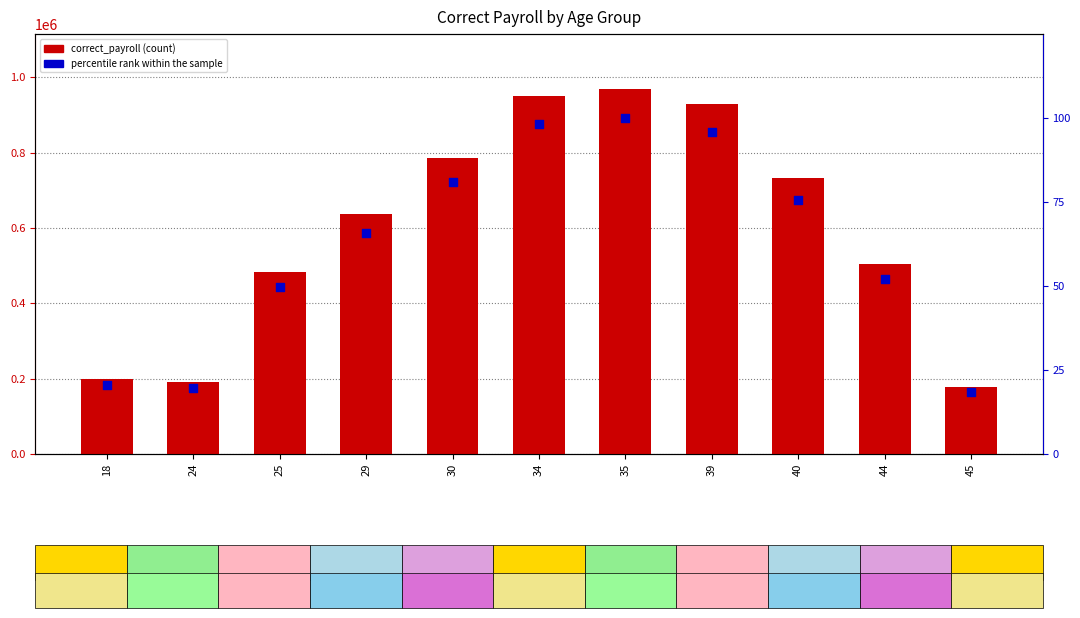

Is the value of correct_payroll at 45 greater than the value of percentile rank within the sample at 39?

Yes